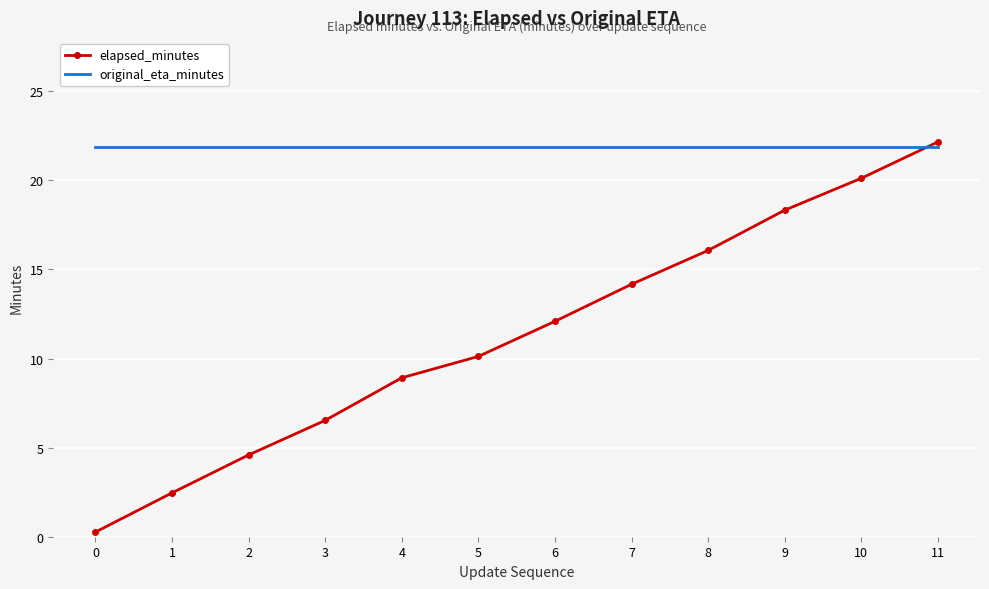

At which category is the sum across all series the highest?

11